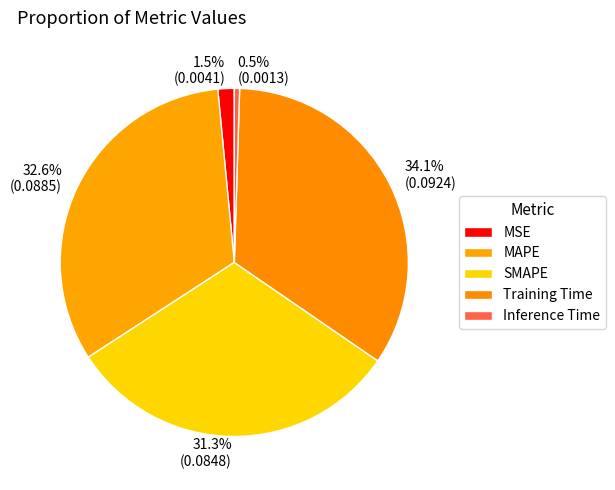

Is there any slice that represents more than half of the pie?

No